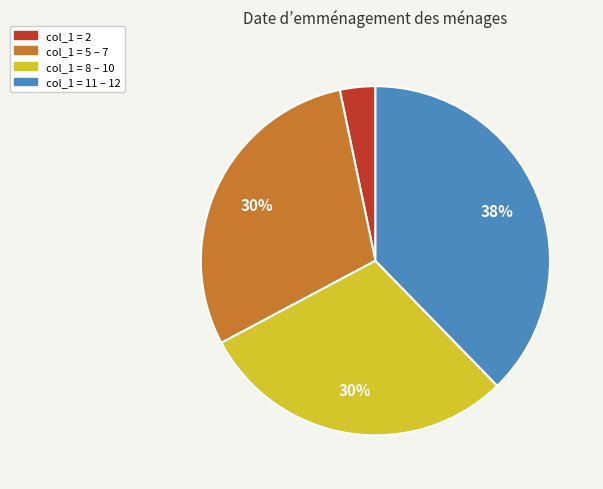

Is there any slice that represents more than half of the pie?

No